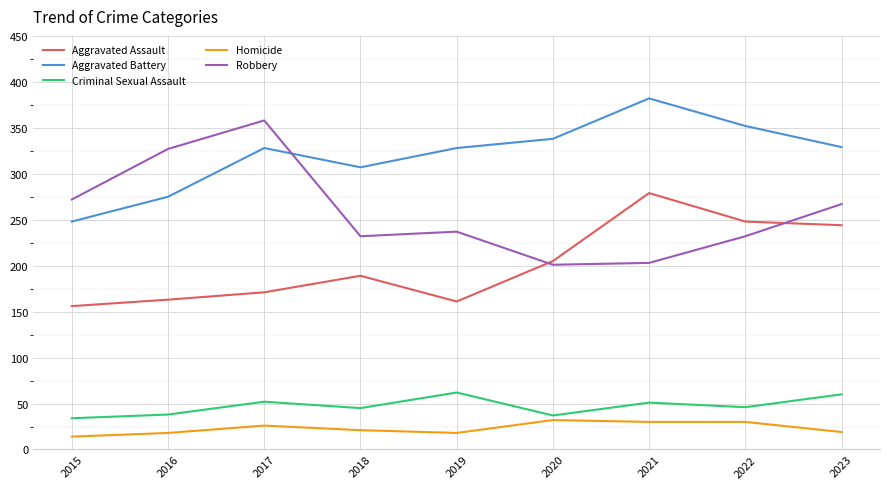

At 2015, list the series in order from largest to smallest.

Robbery, Aggravated Battery, Aggravated Assault, Criminal Sexual Assault, Homicide